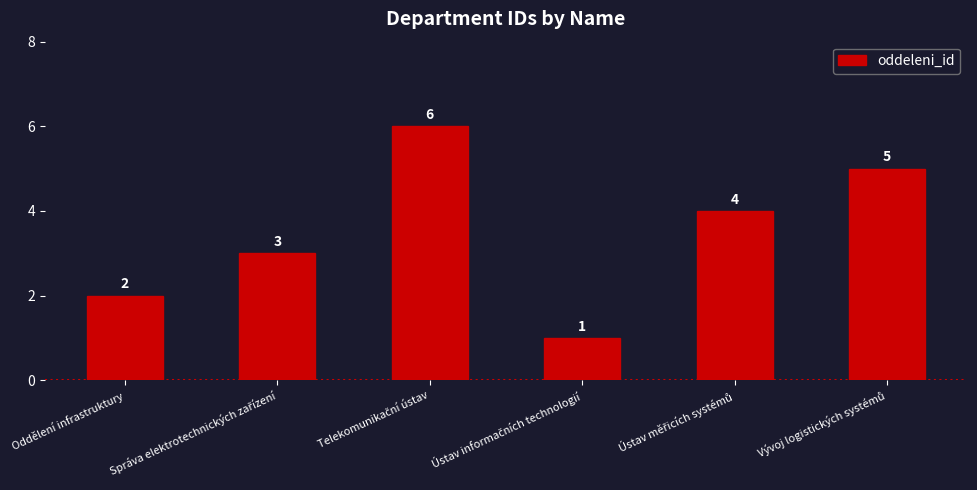

Is it true that the value at Oddělení infrastruktury is 2?

True